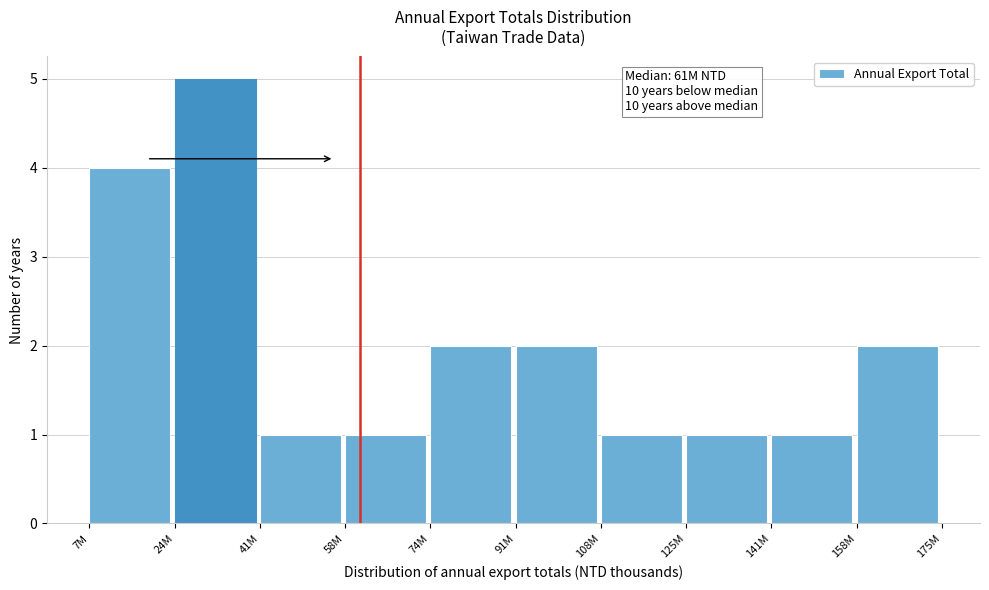

Reading left to right, transcribe all the data shown in this chart.

4	5	1	1	2	2	1	1	1	2